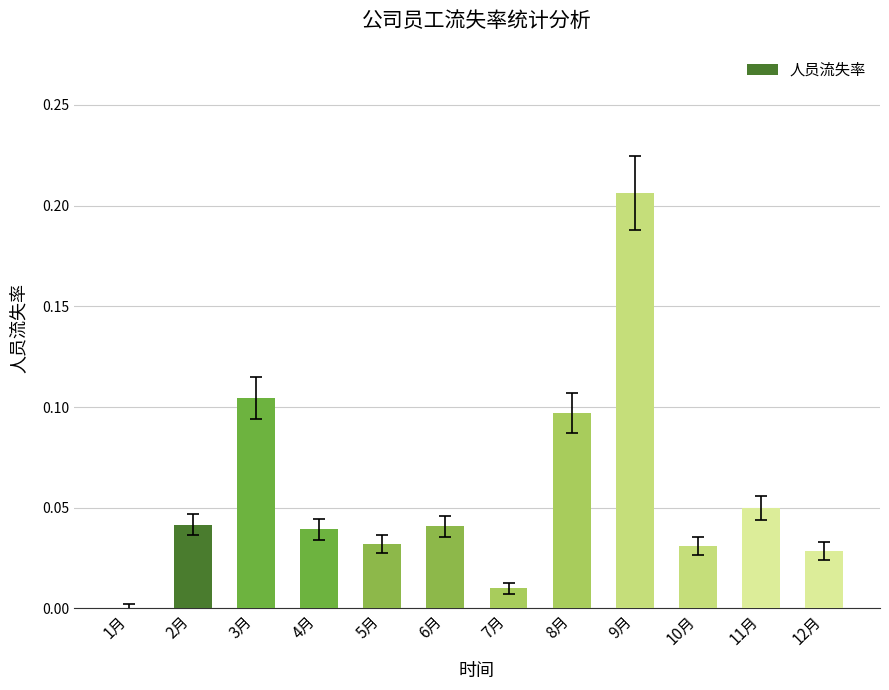

At which category does the chart reach its peak across all series?

9月